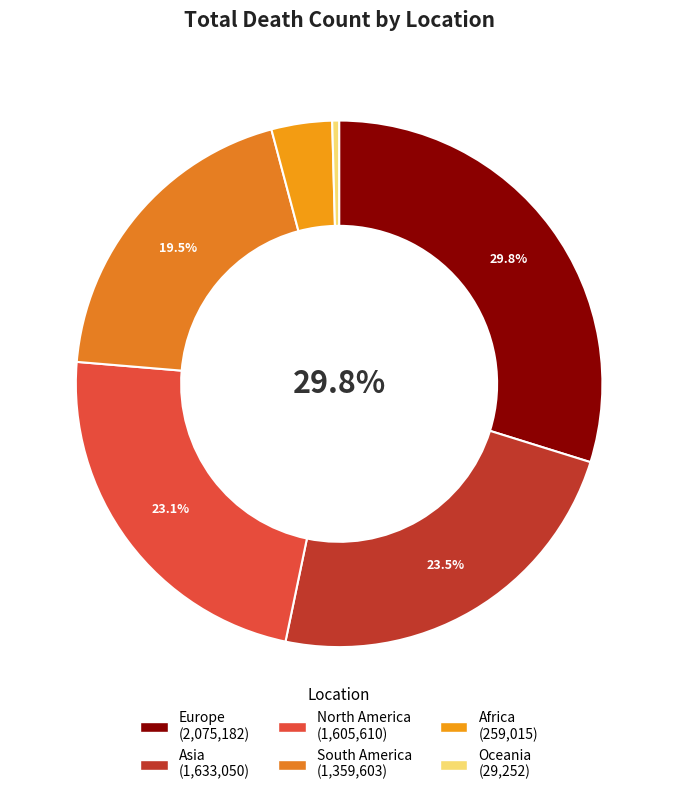

What is the ratio of the value at Europe to the value at Asia?

1.3